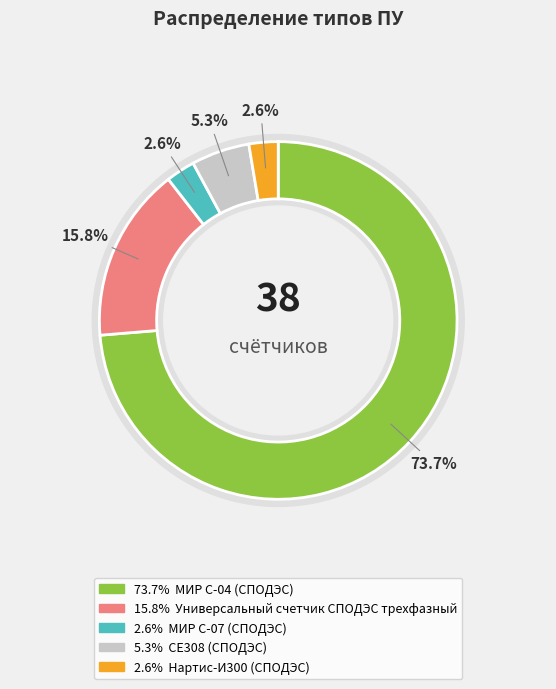

To the nearest percent, what is the difference between the largest and smallest slice percentages?

71%